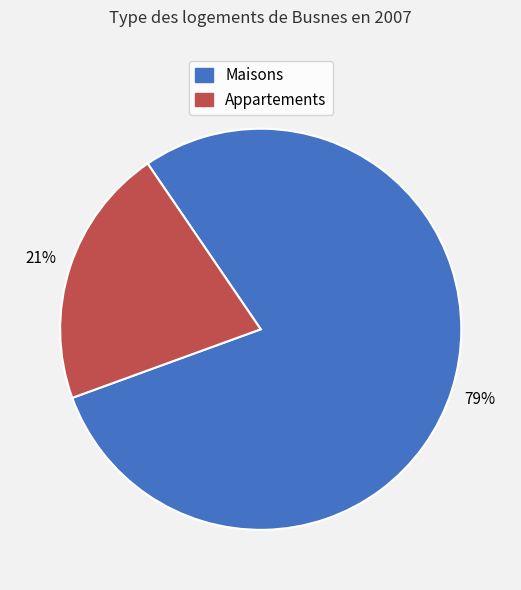

Does any single category account for the majority?

Yes